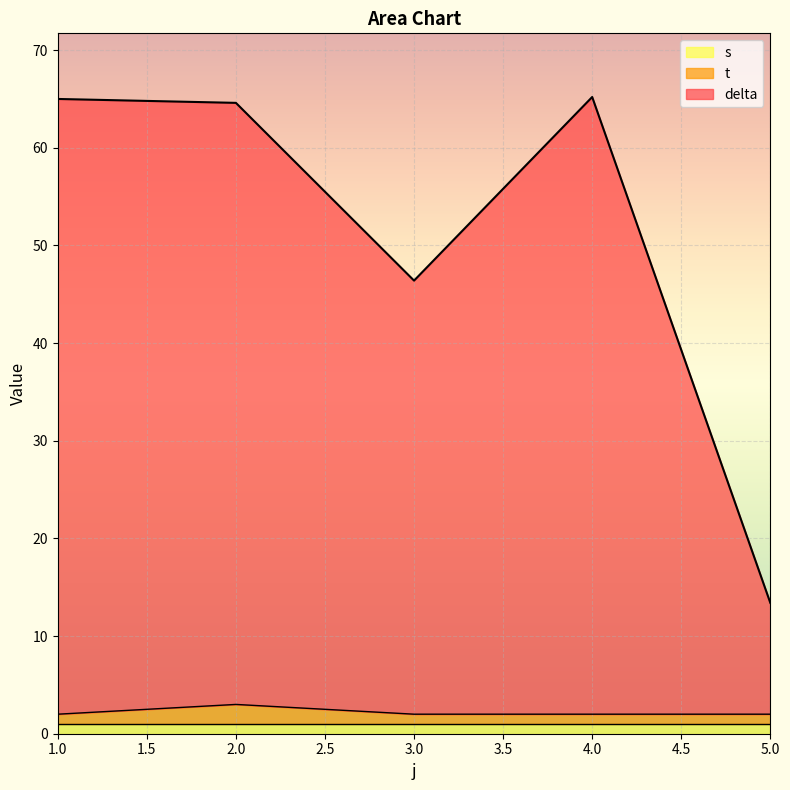

Which label corresponds to the largest value in the chart?

4